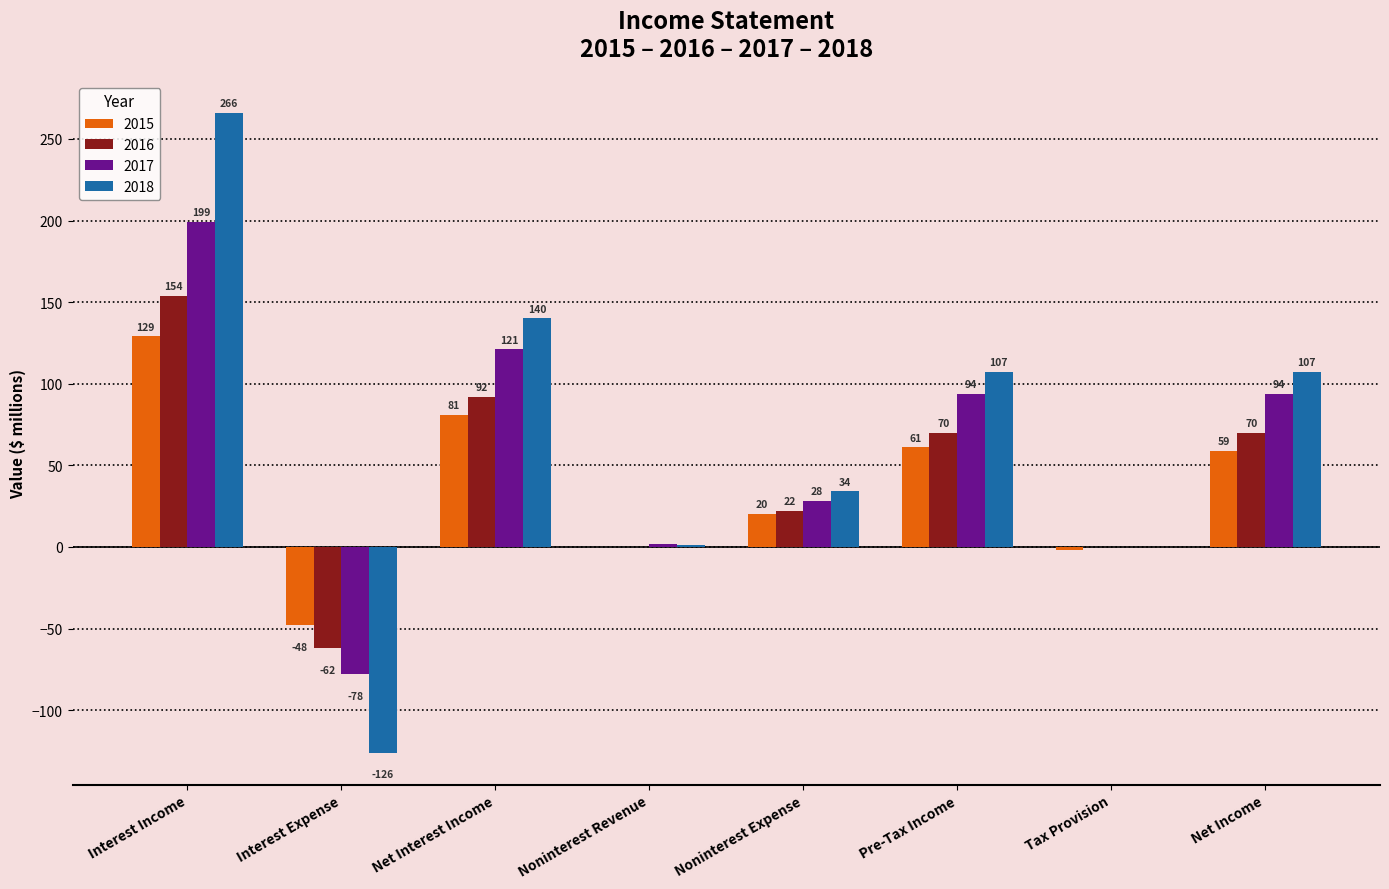

Reading left to right, extract all data points from this chart.

2015: 129	-48	81	0	20	61	-2	59
2016: 154	-62	92	0	22	70	0	70
2017: 199	-78	121	2	28	94	0	94
2018: 266	-126	140	1	34	107	0	107